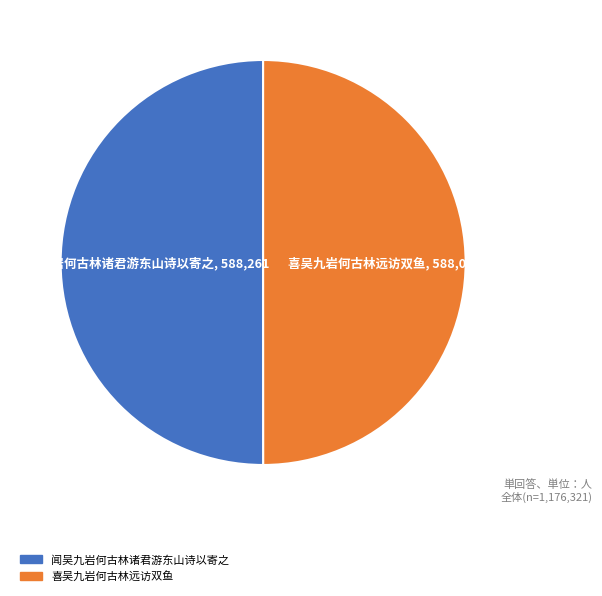

Approximately how many times larger is the value at 喜吴九岩何古林远访双鱼 compared to 闻吴九岩何古林诸君游东山诗以寄之?

1.0